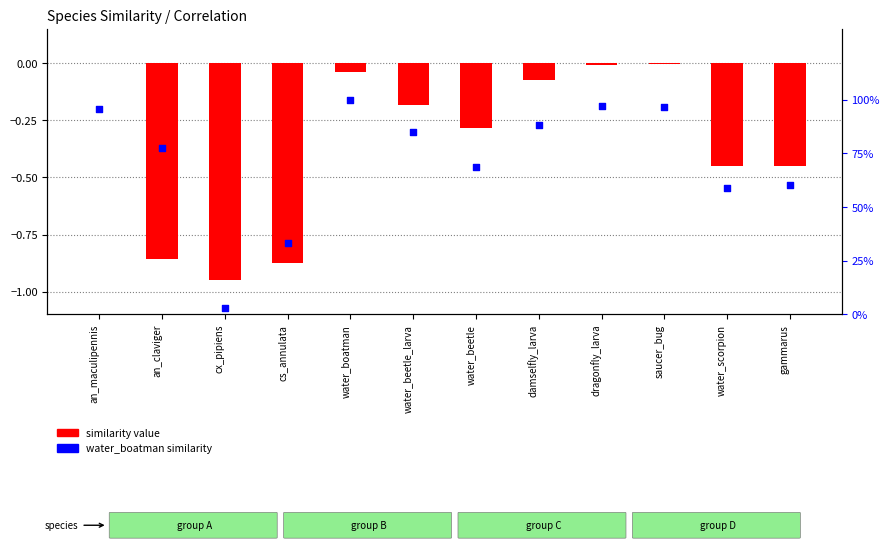

Which series reaches the minimum Y coordinate?

similarity (an_maculipennis ref)